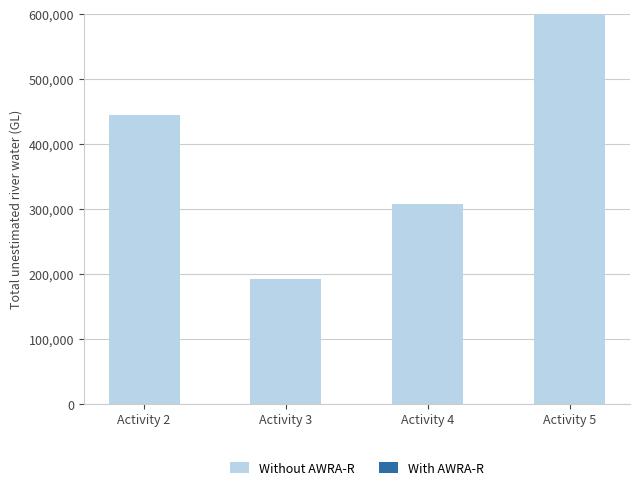

List the series in order of their overall mean, lowest first.

With AWRA-R, Without AWRA-R